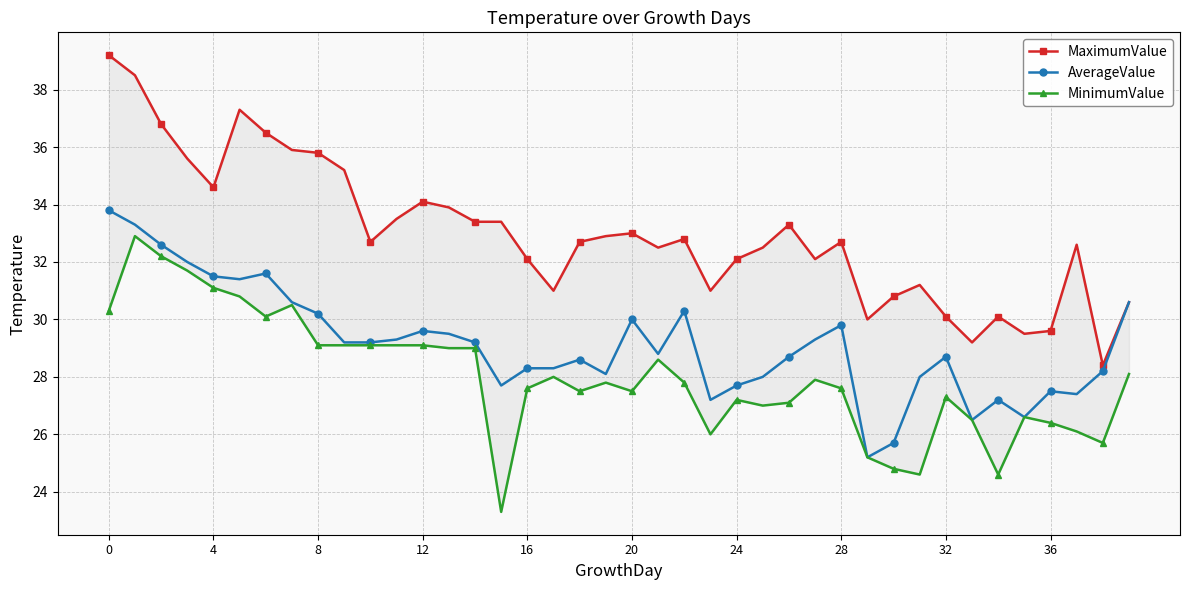

What is the difference between the MaximumValue values at 38 and 19?

4.5